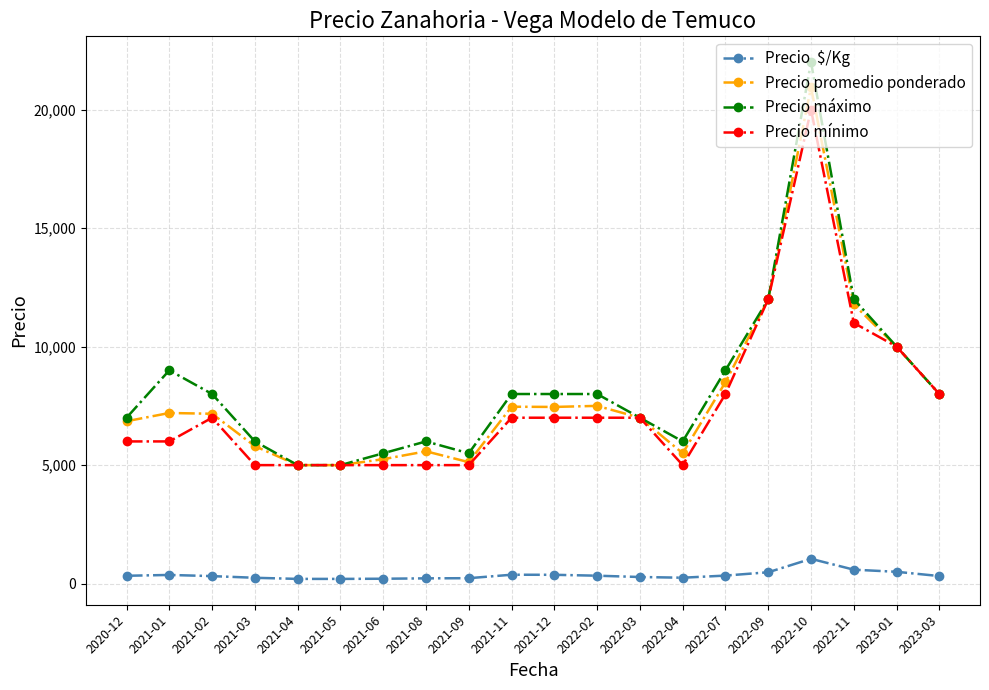

At which category is the sum across all series the highest?

2022-10